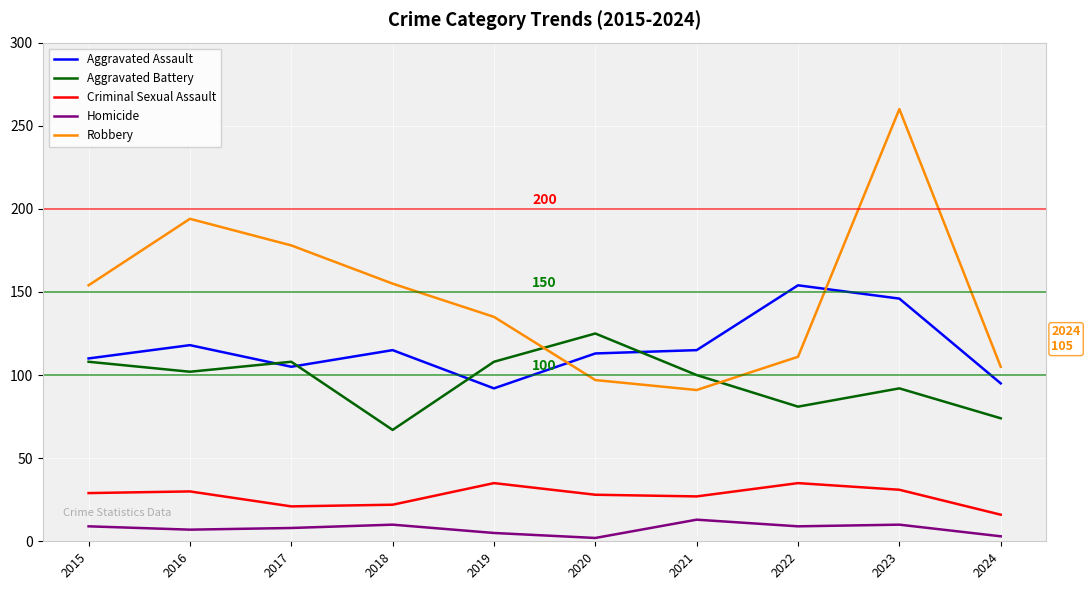

The Criminal Sexual Assault series shows 35 at 2019. True or false?

True